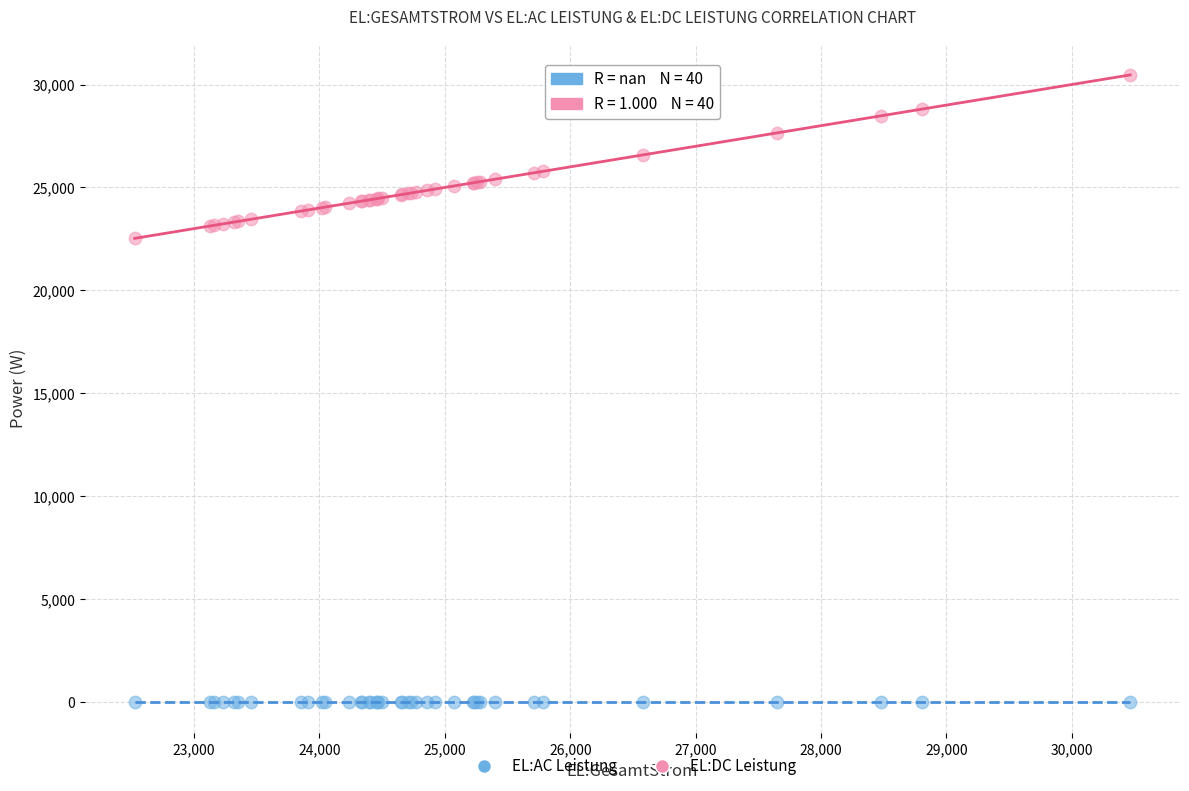

Which series contains the highest Y value?

EL:DC Leistung